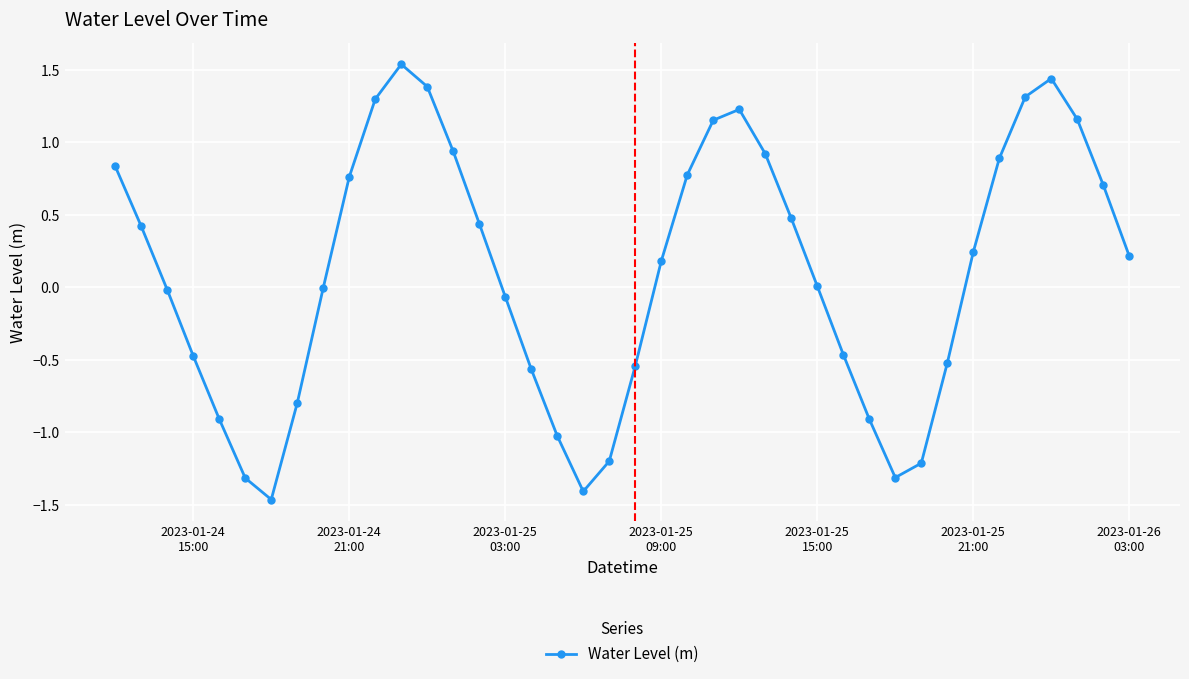

How many interior local valleys (lower than both neighbors) does the data have?

3